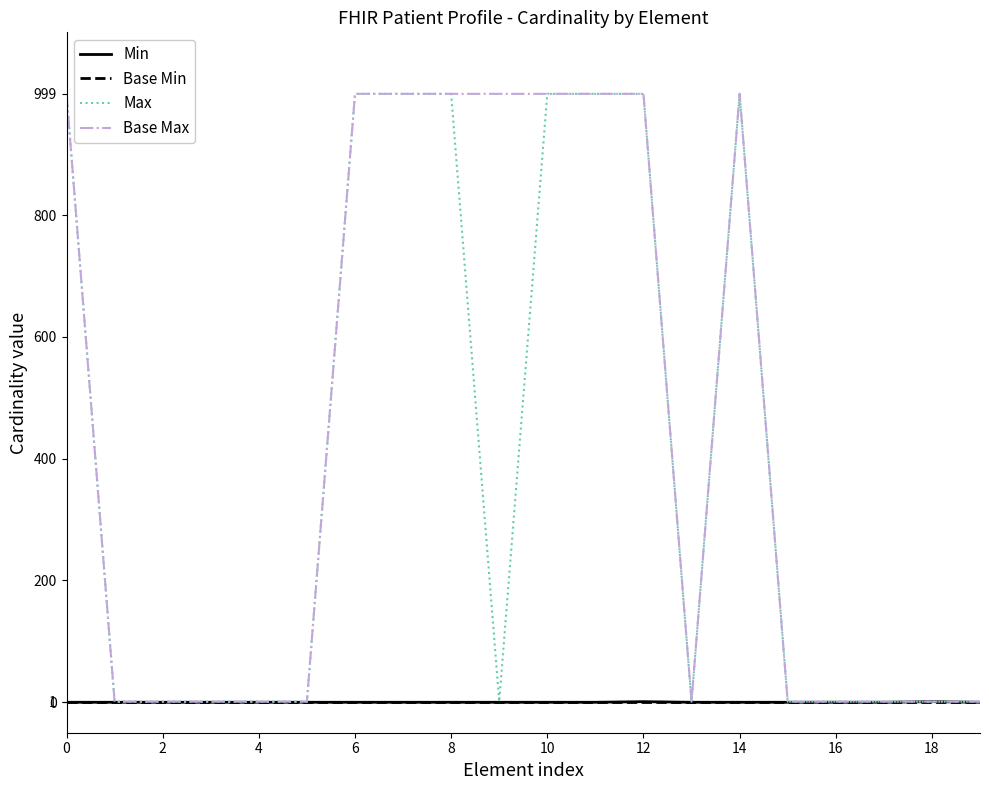

What is the greatest value displayed?

999